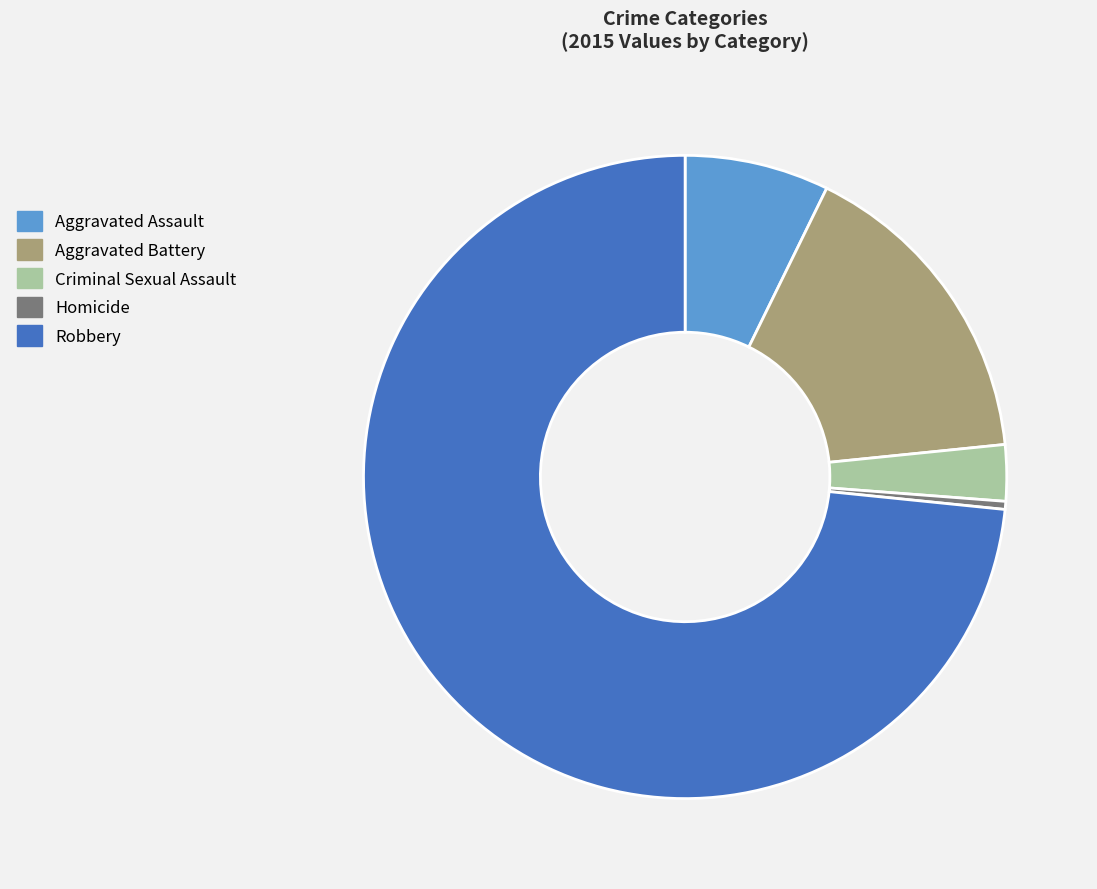

True or false: Robbery accounts for 82% of the total.

False